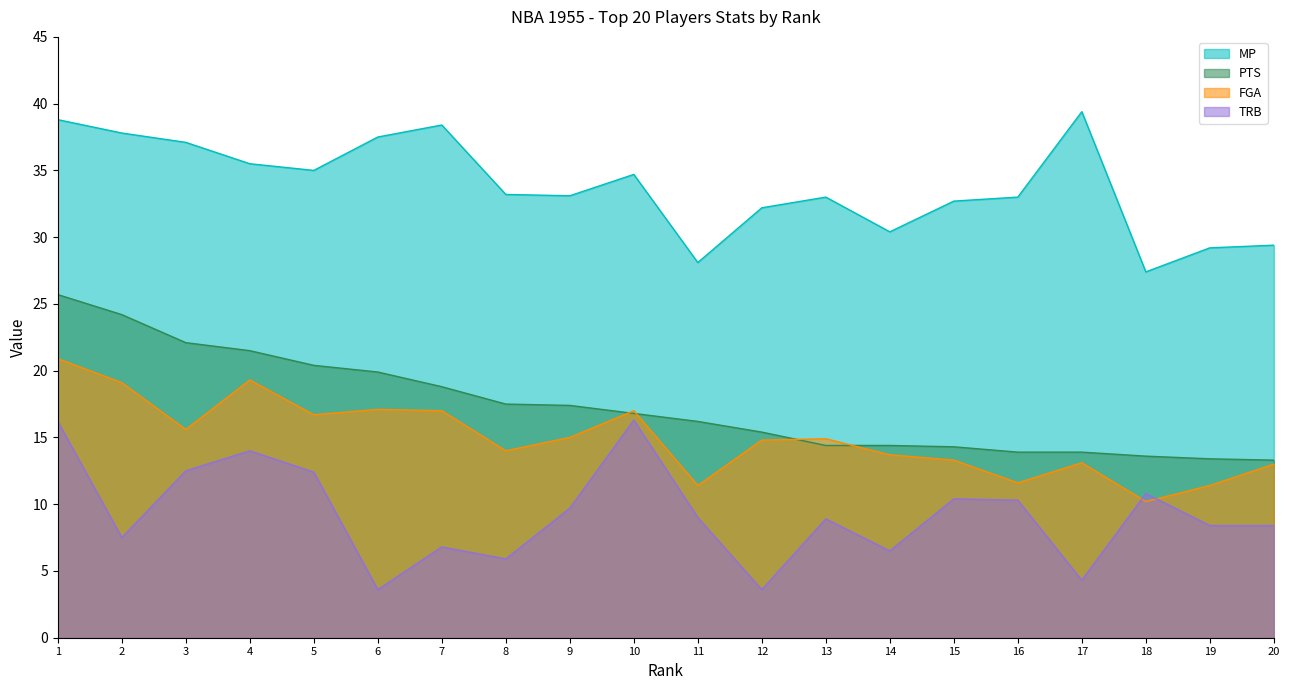

In TRB, how many points are higher than both neighbors (excluding endpoints)?

6